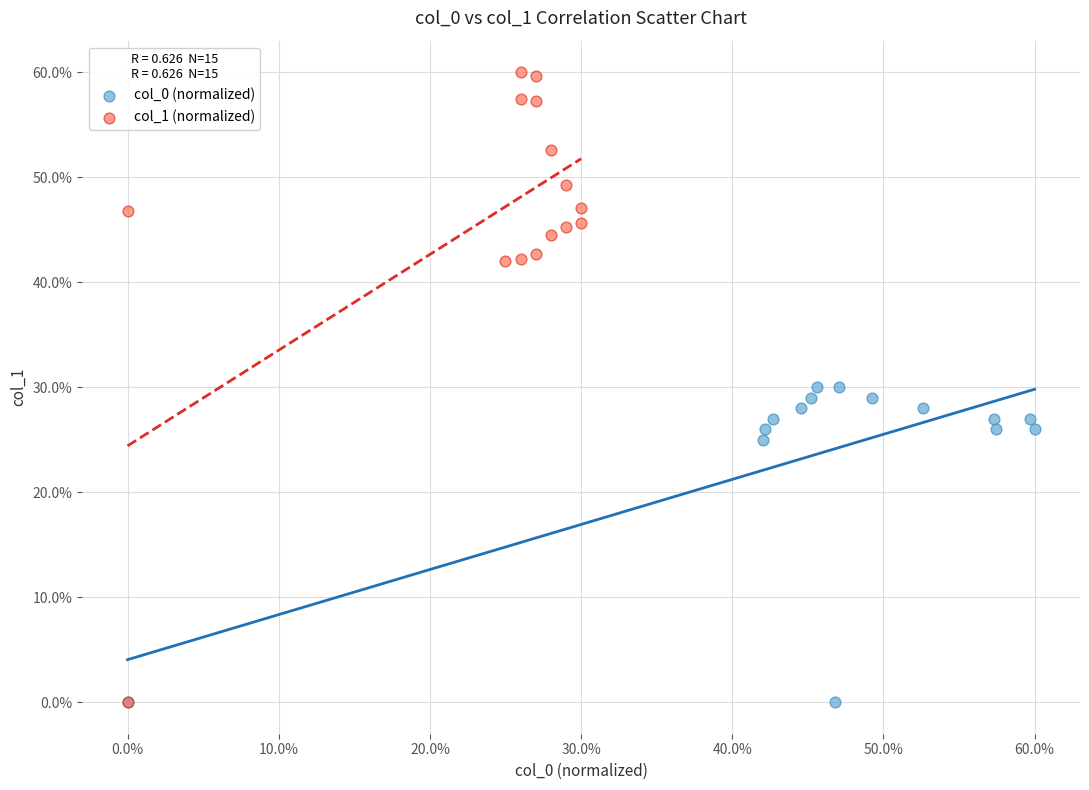

Which series reaches the maximum Y coordinate?

col_1 (normalized)